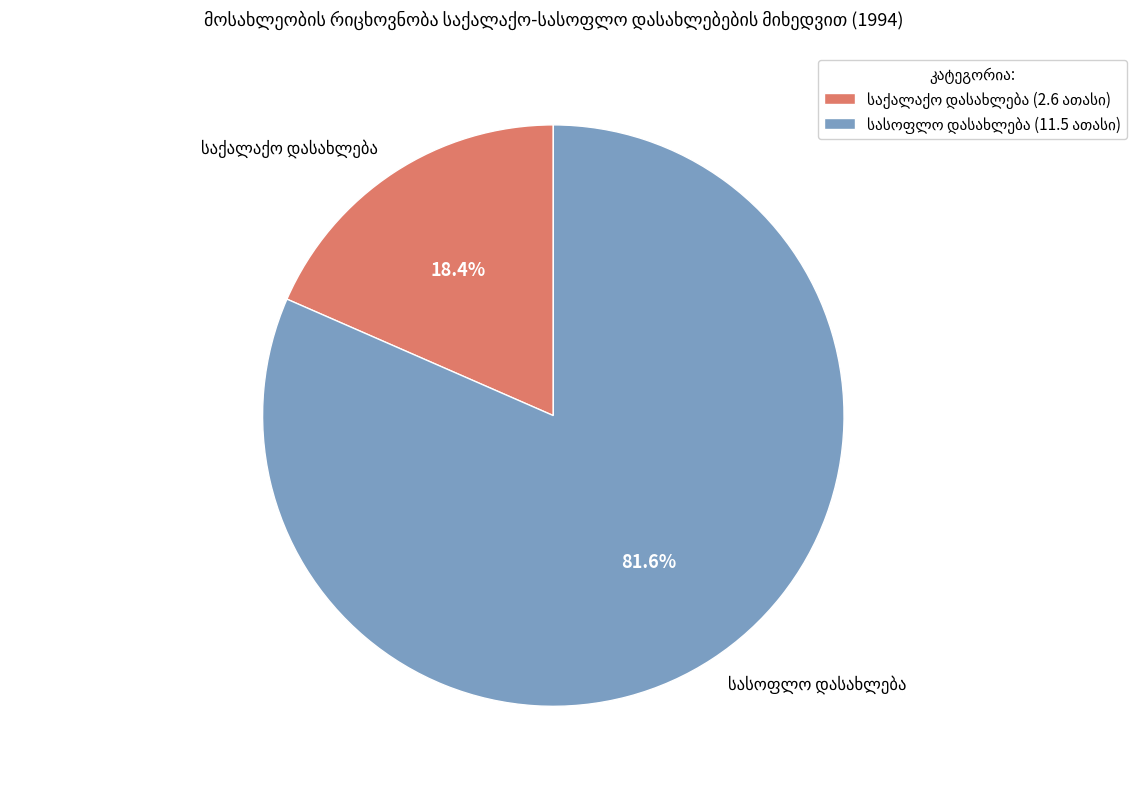

Approximately how many times larger is the value at სასოფლო დასახლება compared to საქალაქო დასახლება?

4.4